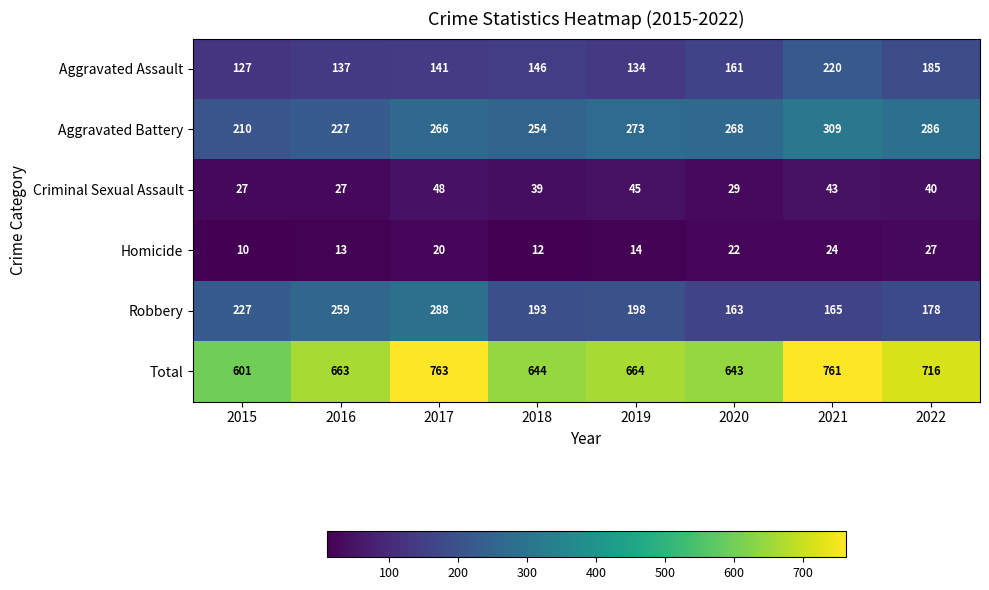

Which series changed the most between 2016 and 2019?

Robbery